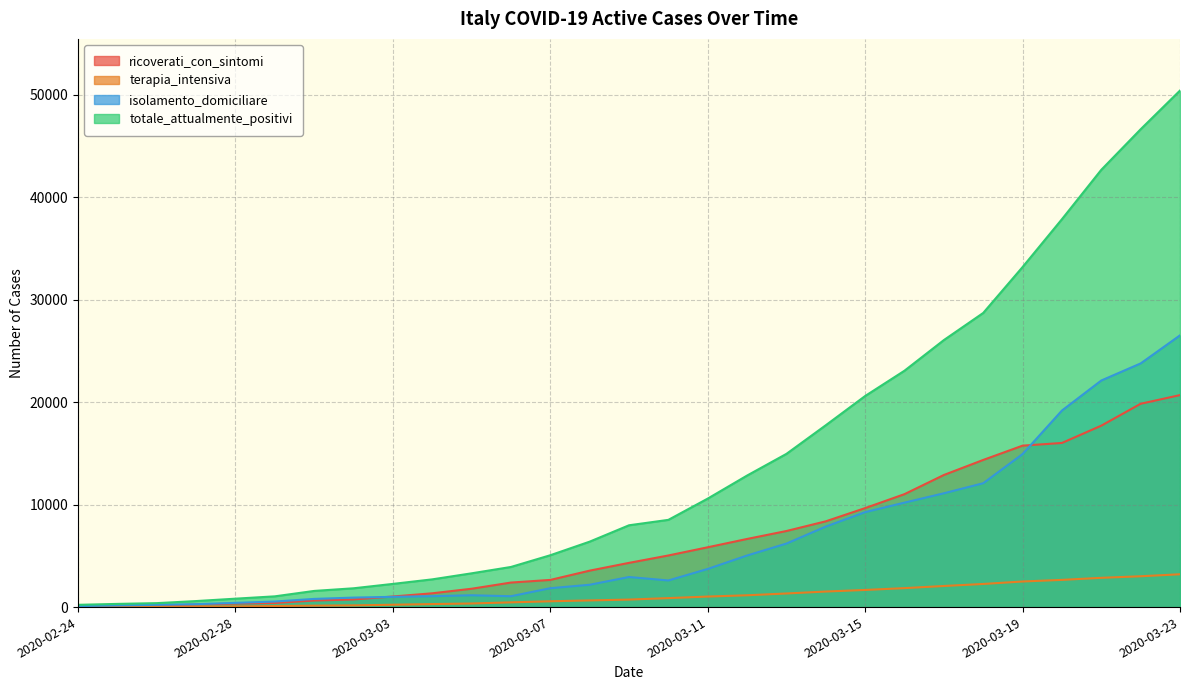

What is the approximate value of isolamento_domiciliare at 2020-03-22, to the nearest 100?

23800